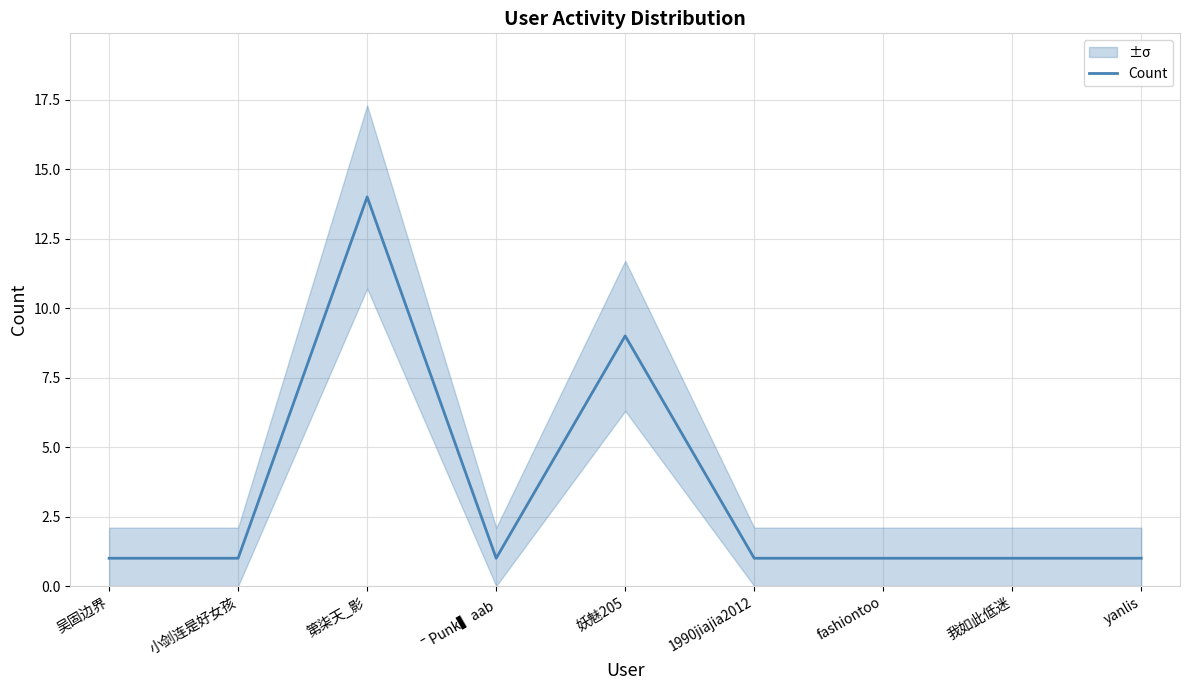

How many interior local peaks (higher than both neighbors) does the data have?

2